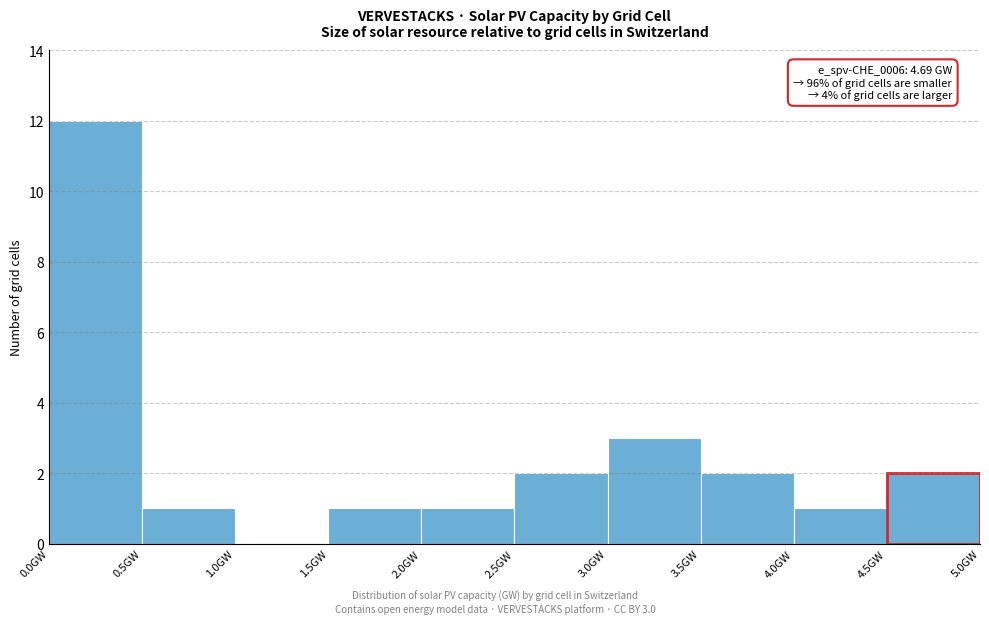

Over which range of the x-axis is the bar tallest?

0.0 to 0.5